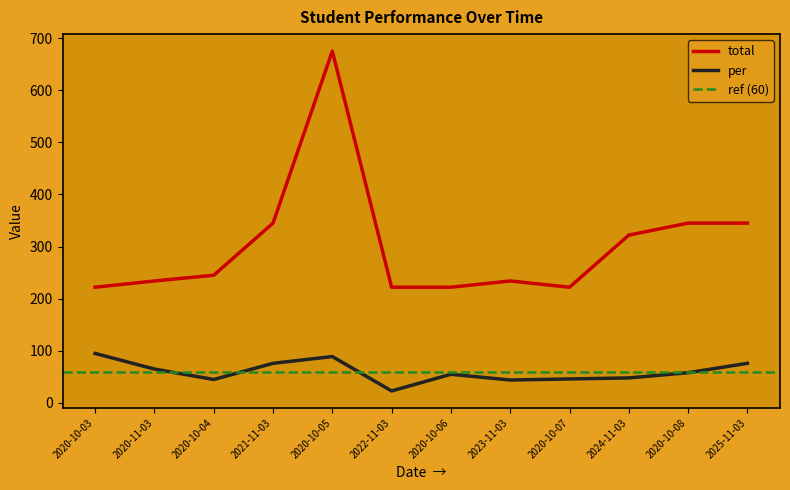

How many data points in total are above 245?

5